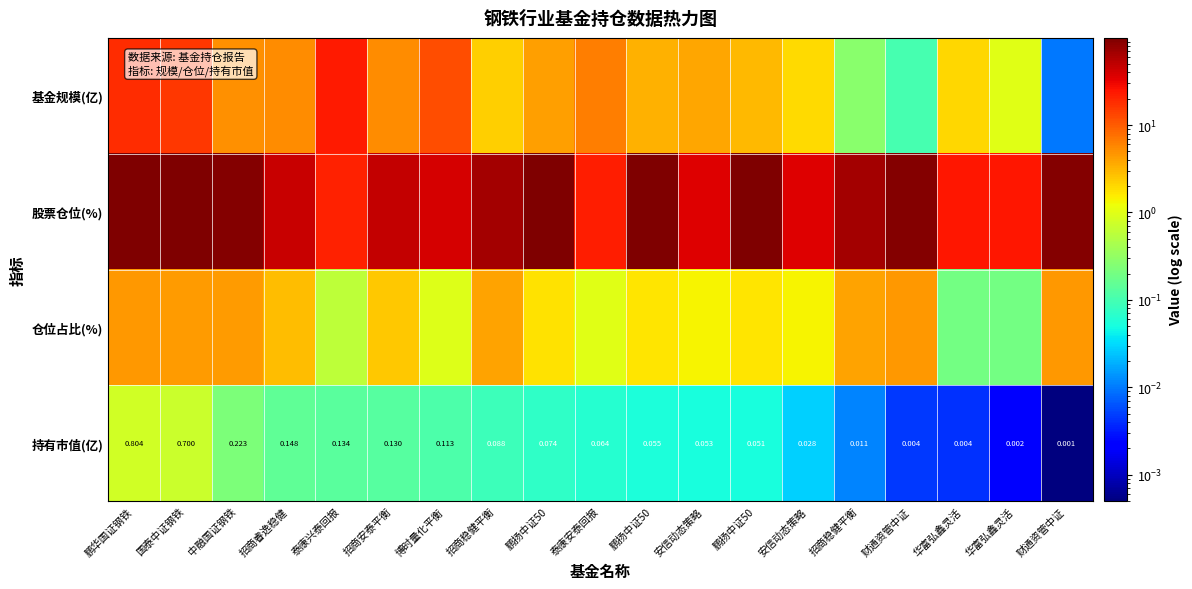

What is the maximum value for 股票仓位(%)?

99.2